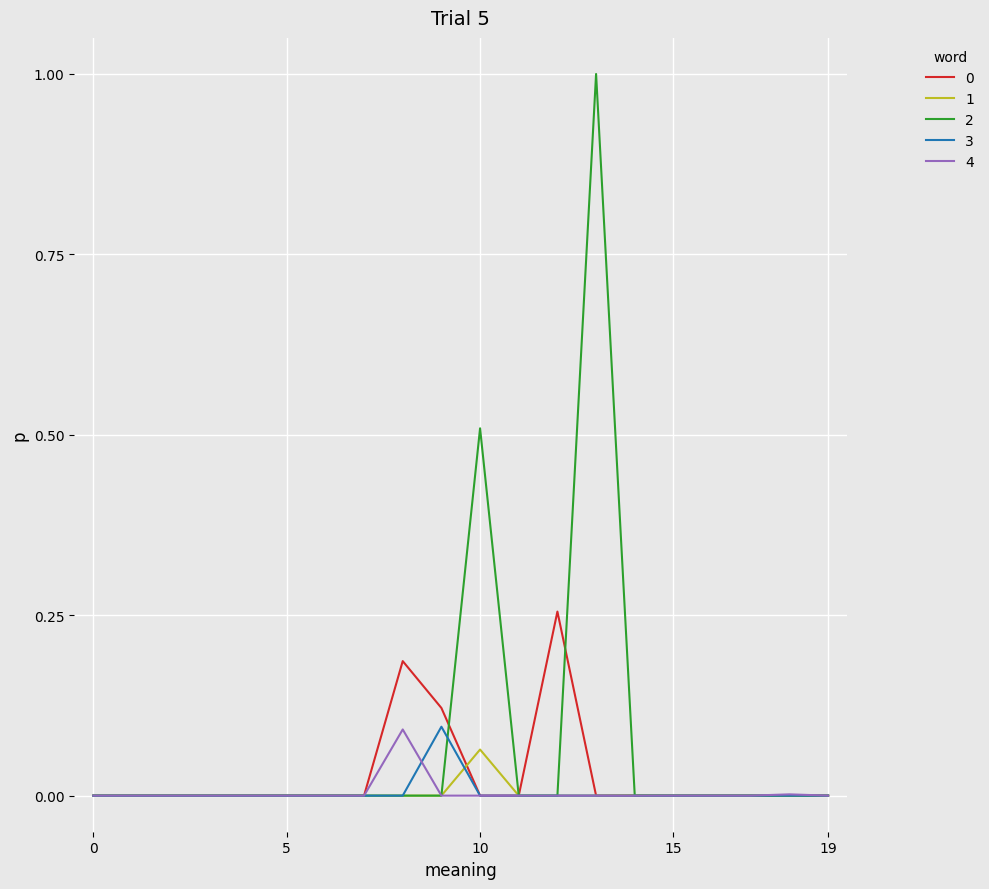

What is the greatest value displayed?

1.0